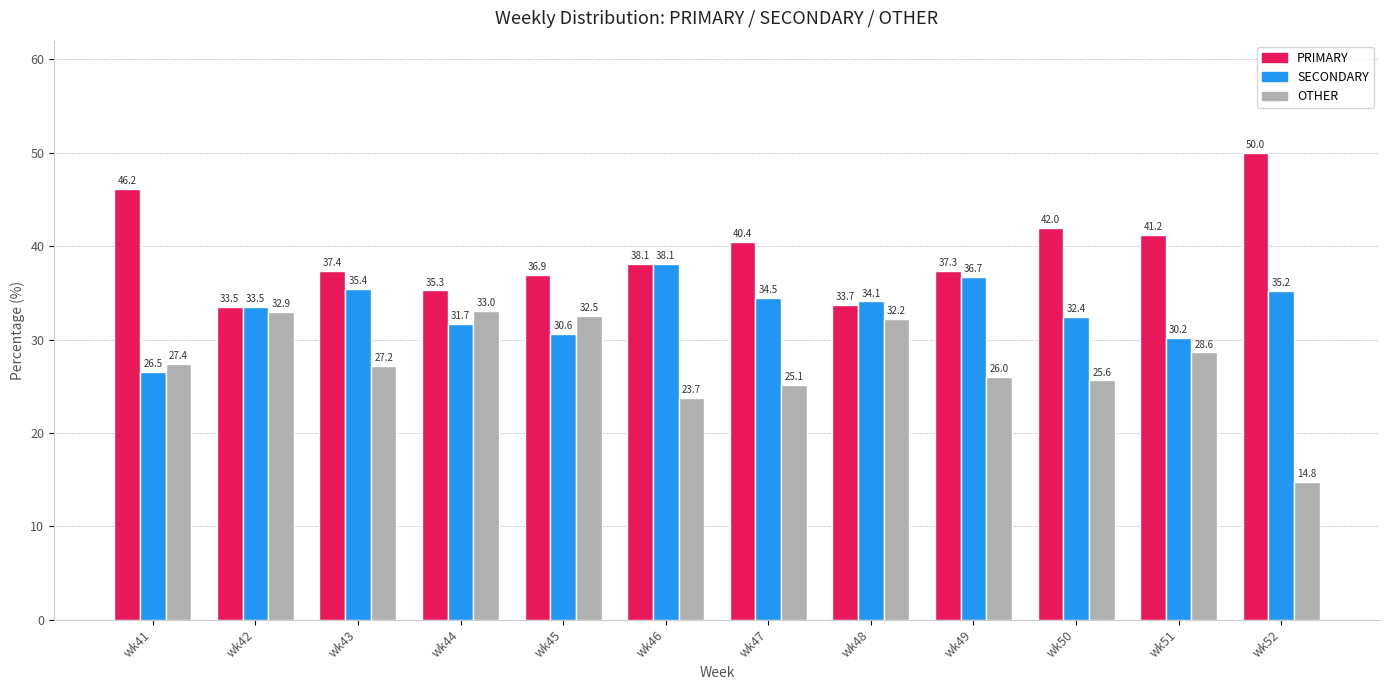

What is the sum of all PRIMARY values?

472.0